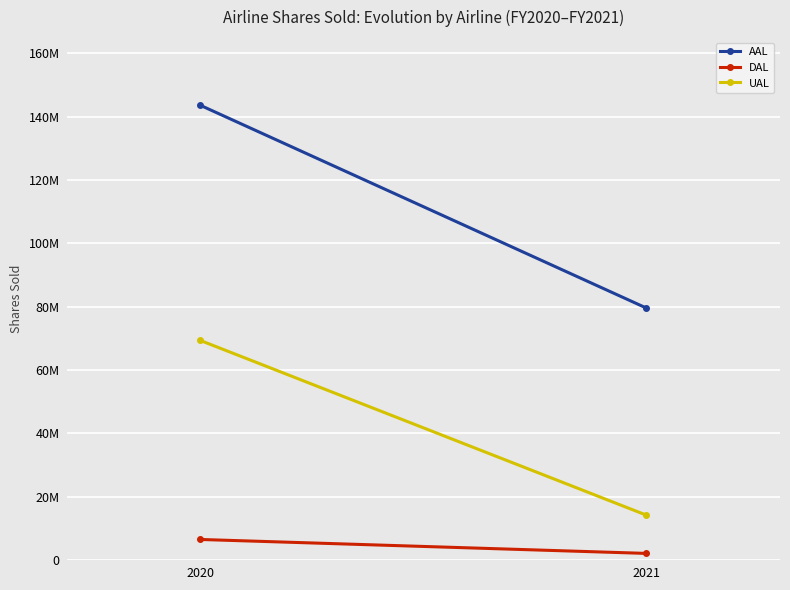

Rank the series by their average value, from highest to lowest.

AAL, UAL, DAL